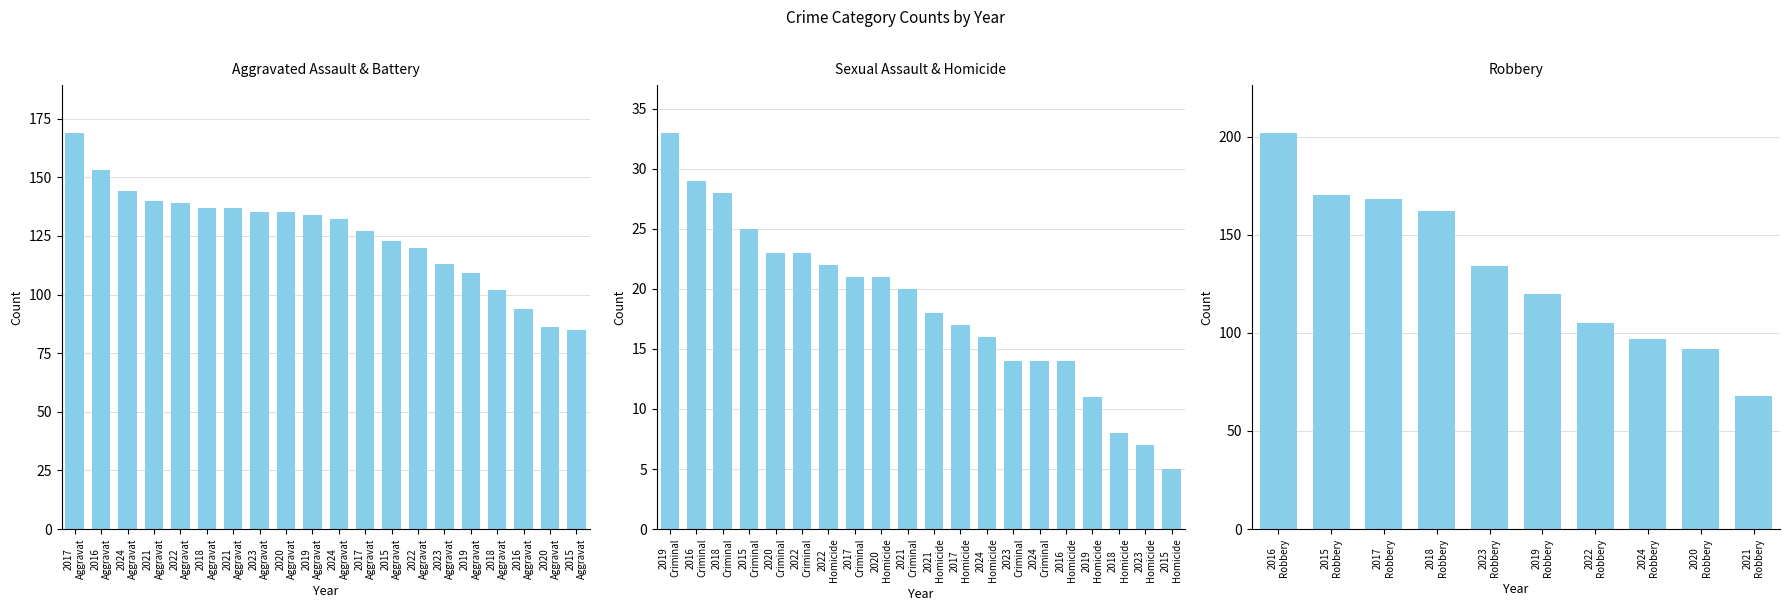

Which series has the largest range (max minus min)?

Robbery